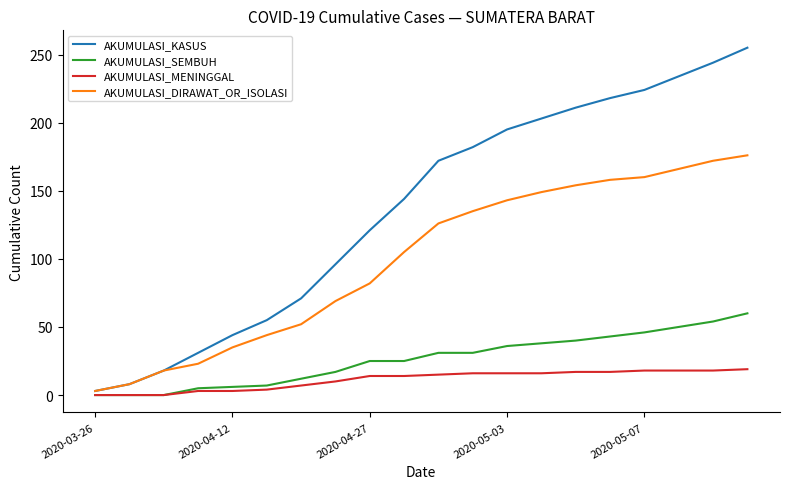

What is the maximum value for AKUMULASI_KASUS?

255